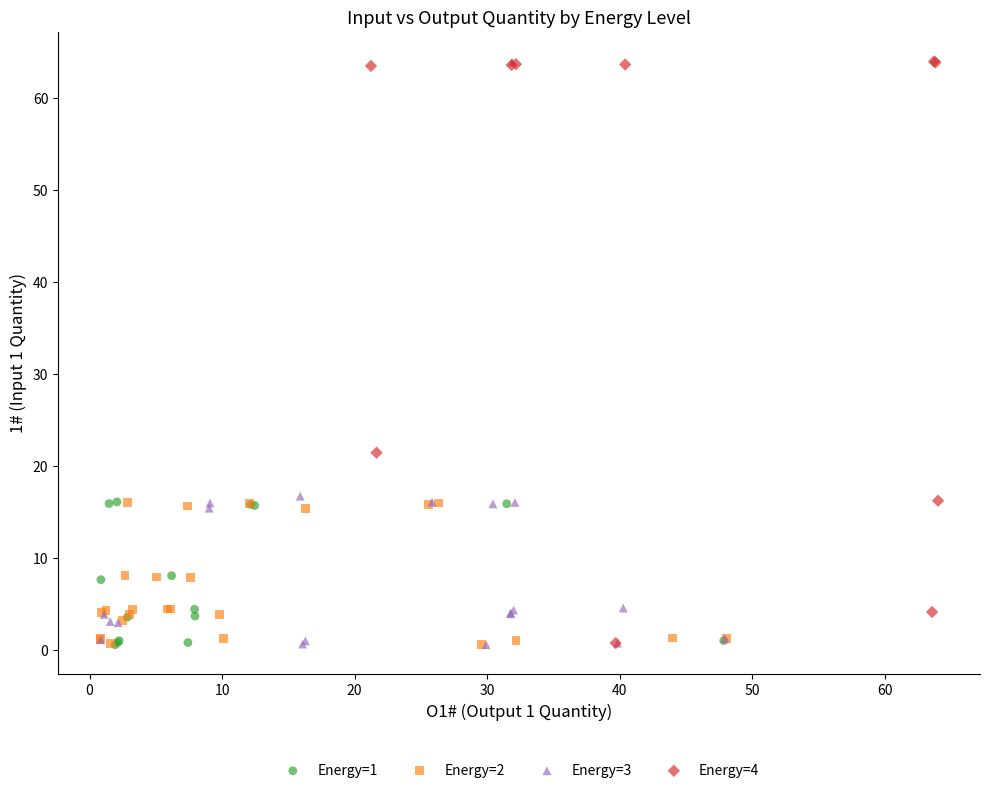

What are all the series names shown in the legend?

Energy=1, Energy=2, Energy=3, Energy=4